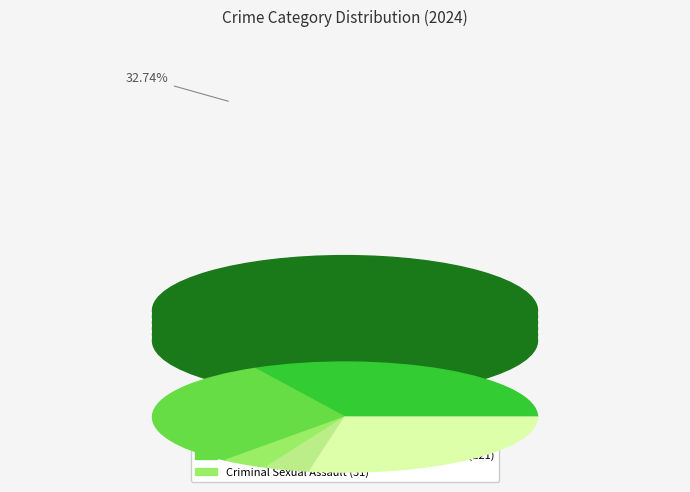

Count the number of slices in the pie.

5